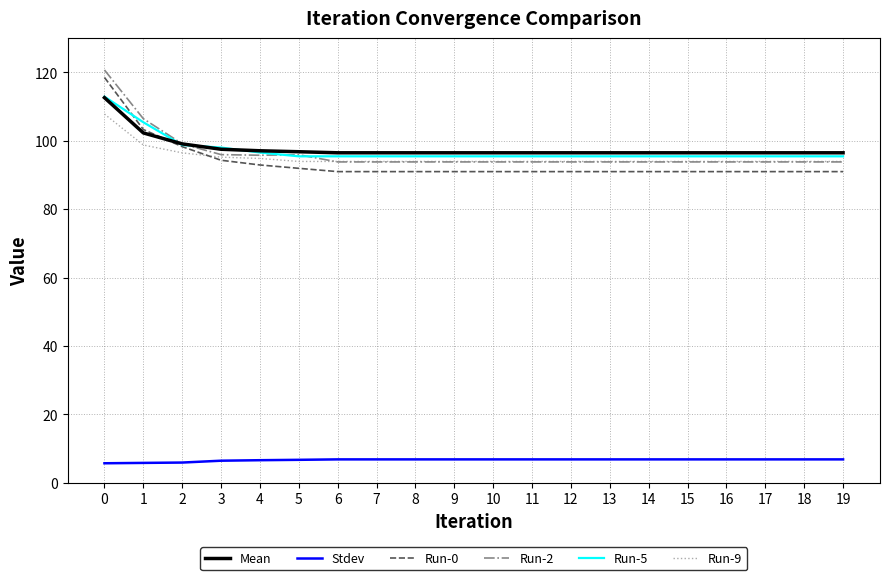

Does the chart have visible grid lines?

Yes